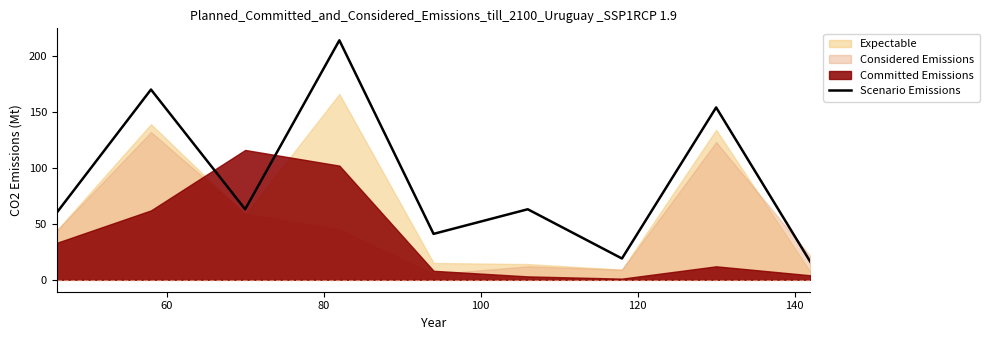

Reading left to right, list all the values displayed in this chart.

60	170	63	214	41	63	19	154	16